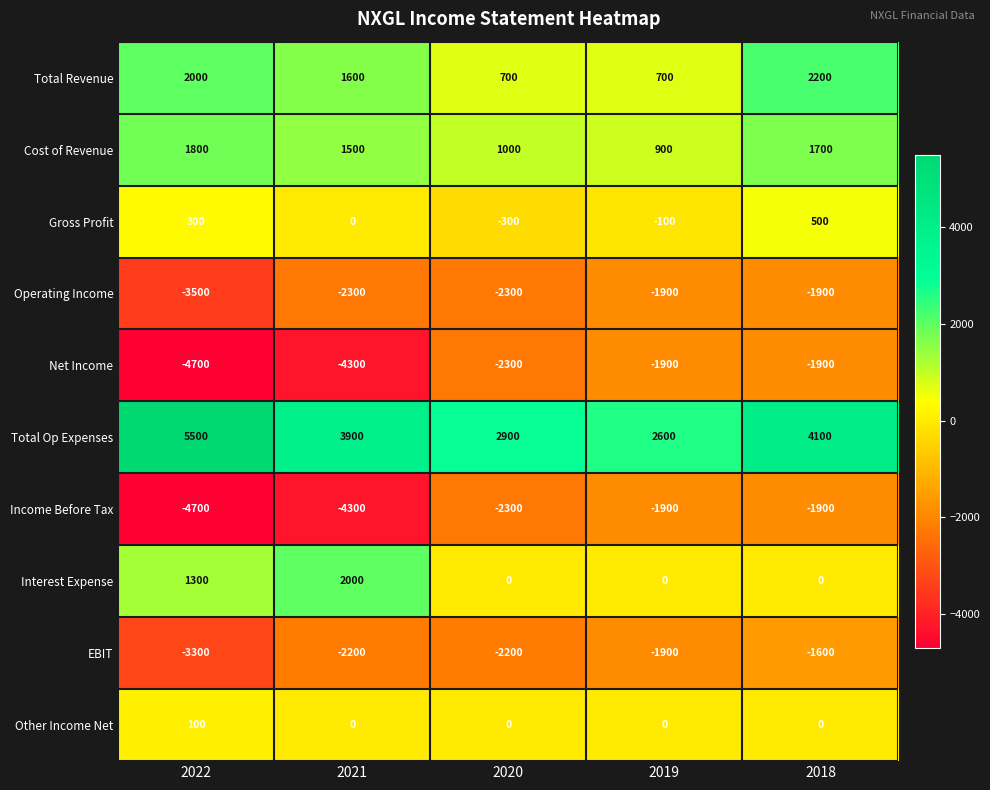

What is the average value of the Total Revenue series?

1440